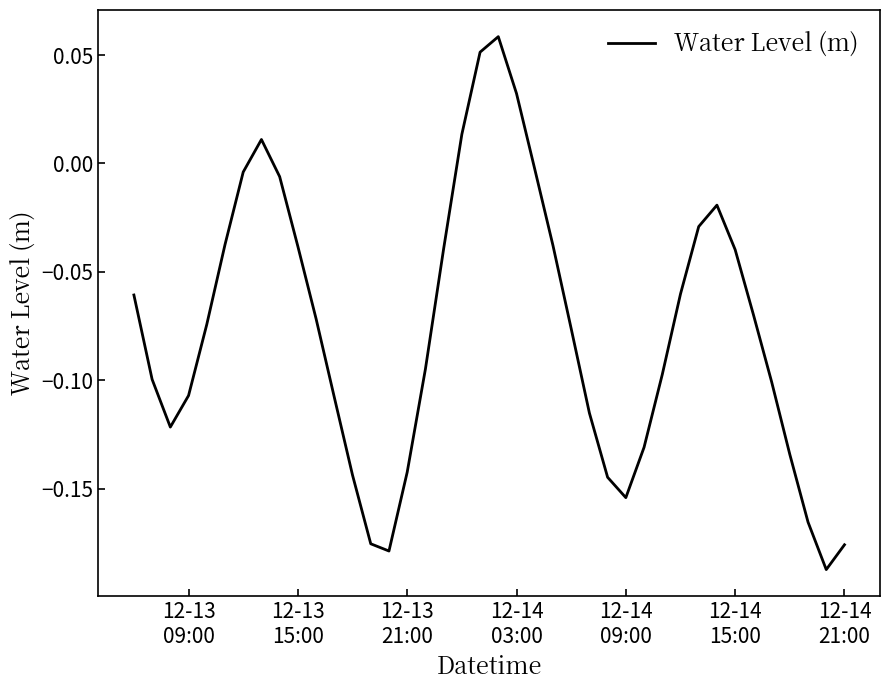

True or false: the data has more than 0 interior local peaks.

True